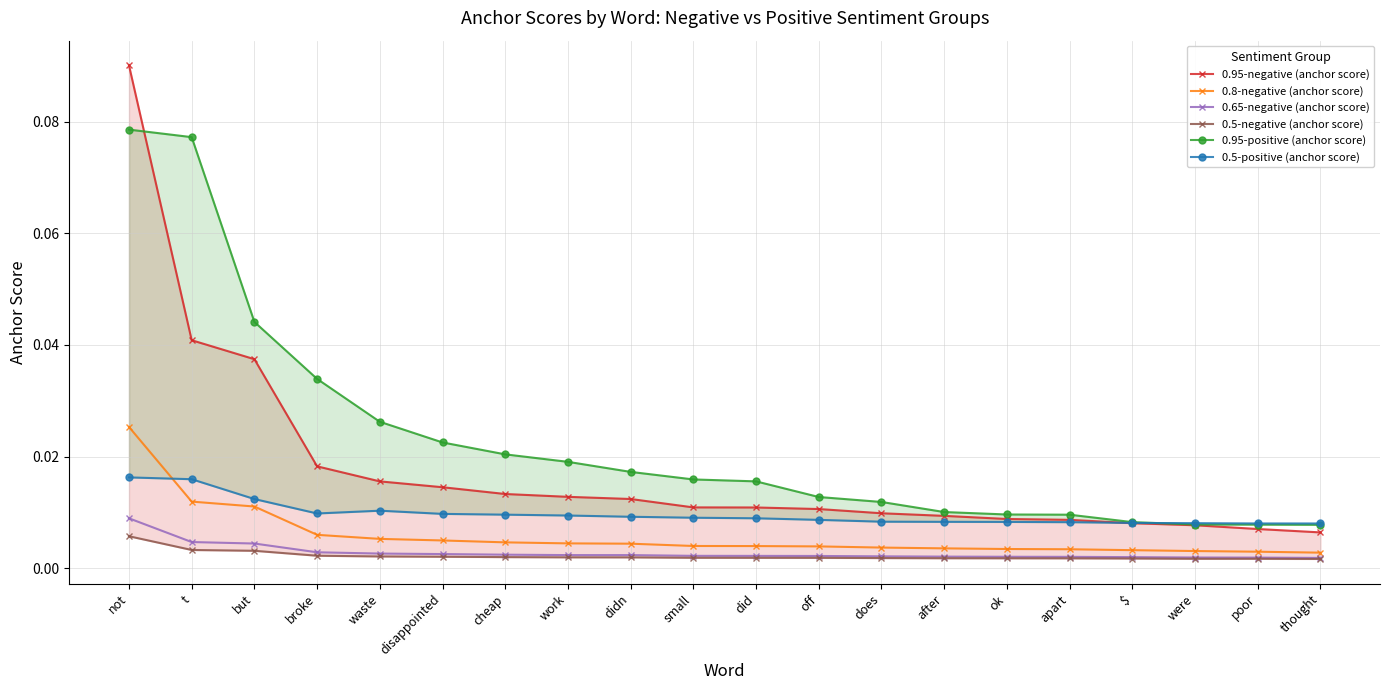

Which has a higher value, does or not?

not